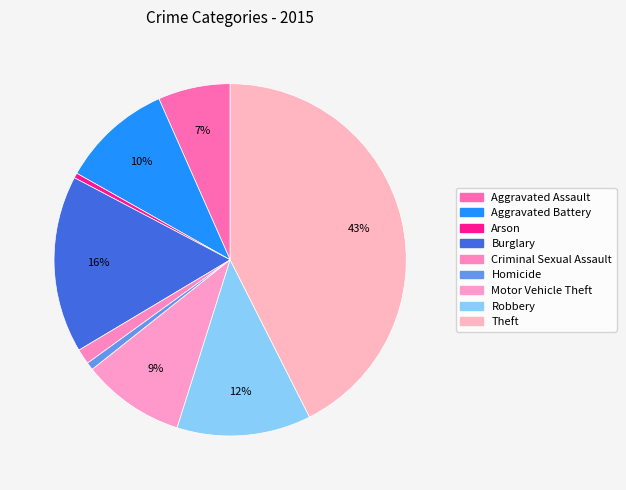

To the nearest percent, what is the difference between the Theft and Motor Vehicle Theft slice percentages?

33%